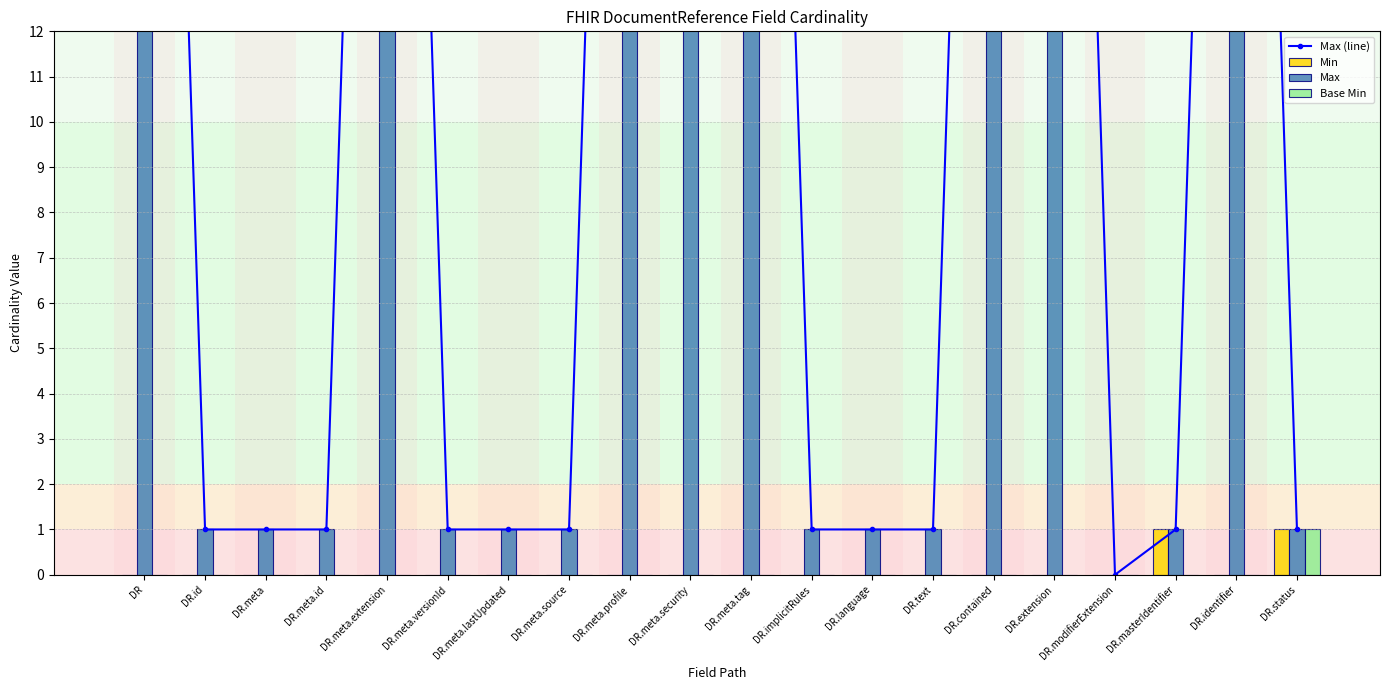

Reading right to left, what are all the values shown in this chart?

Max (line): 1	42	1	0	42	42	1	1	1	42	42	42	1	1	1	42	1	1	1	42
Min: 1	0	1	0	0	0	0	0	0	0	0	0	0	0	0	0	0	0	0	0
Max: 1	42	1	0	42	42	1	1	1	42	42	42	1	1	1	42	1	1	1	42
Base Min: 1	0	0	0	0	0	0	0	0	0	0	0	0	0	0	0	0	0	0	0